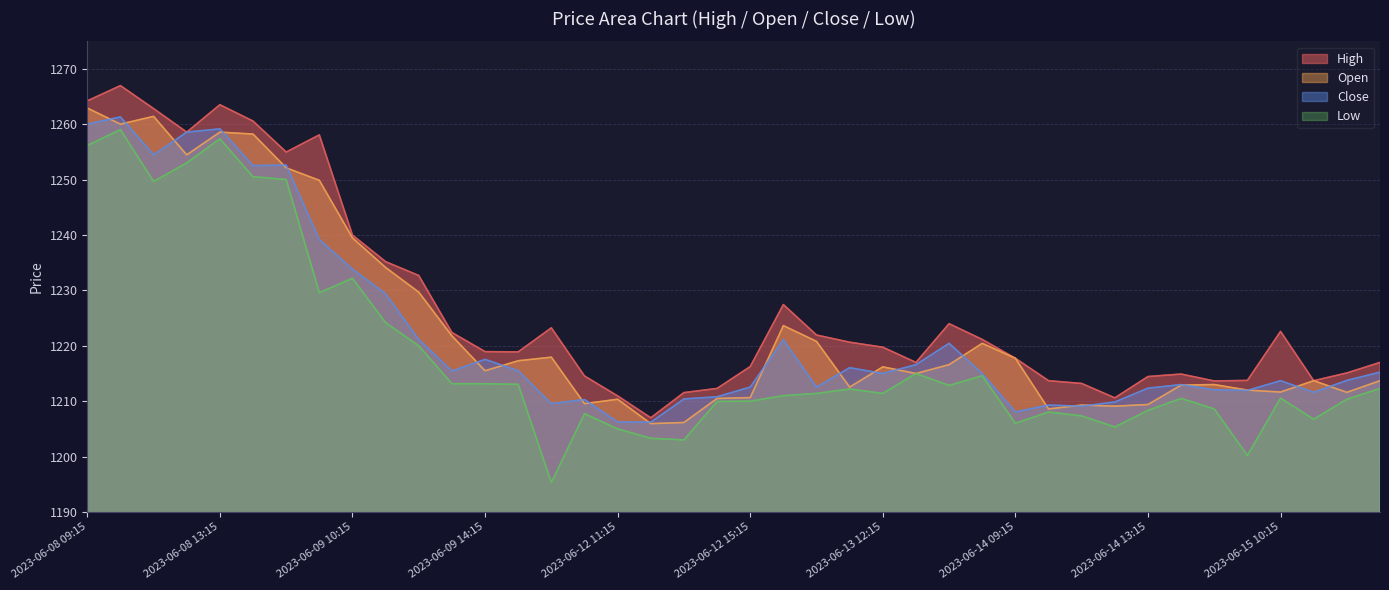

What is the label of the 36th point from the right?

2023-06-08 13:15